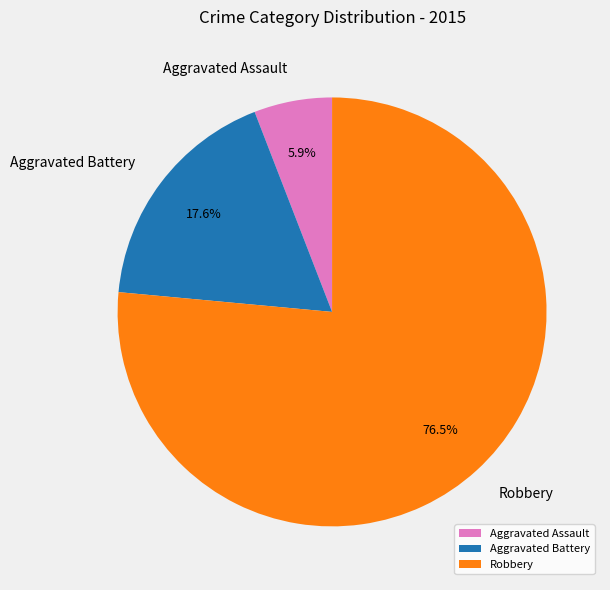

What percentage is the Aggravated Battery slice, to the nearest percent?

18%